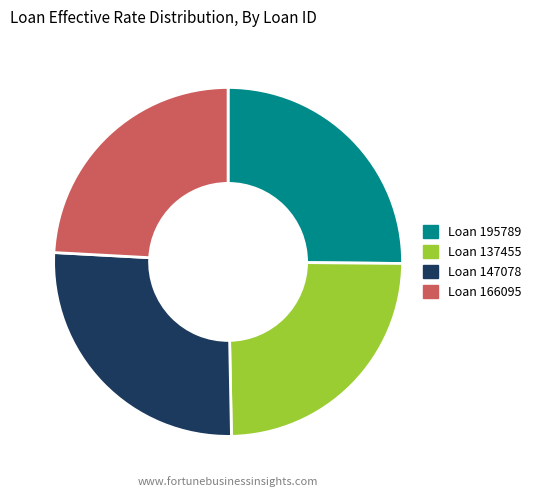

Is there a majority slice in this chart?

No